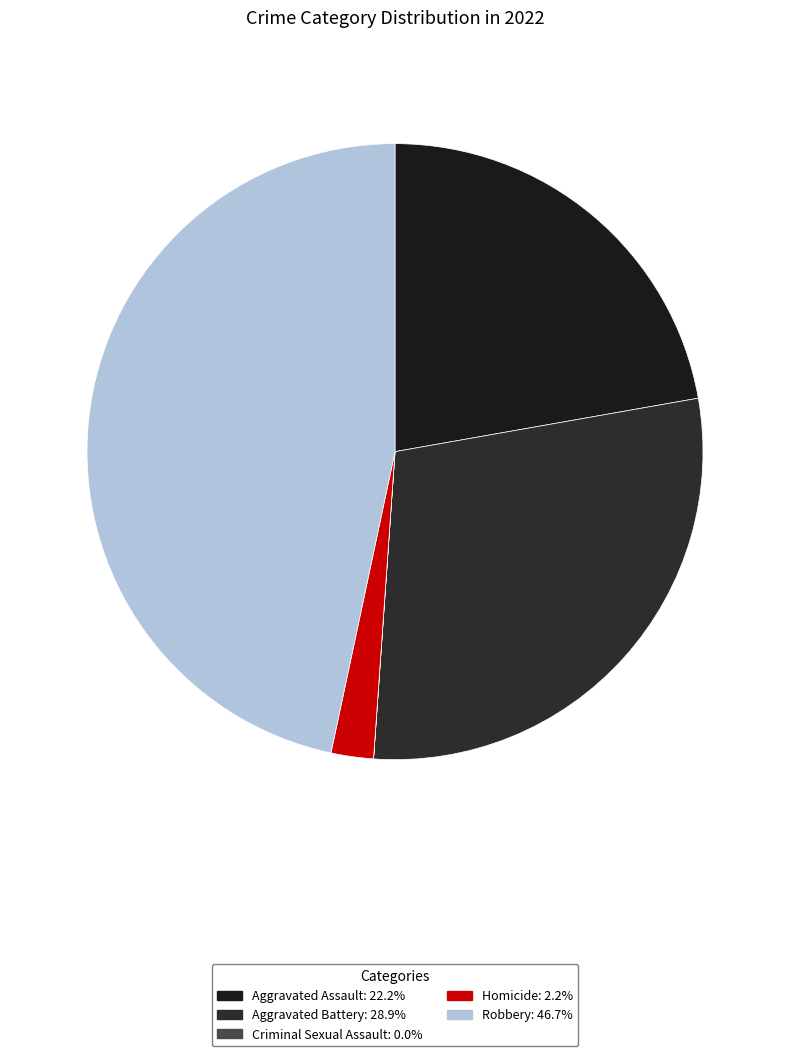

True or false: Criminal Sexual Assault accounts for 0% of the total.

True